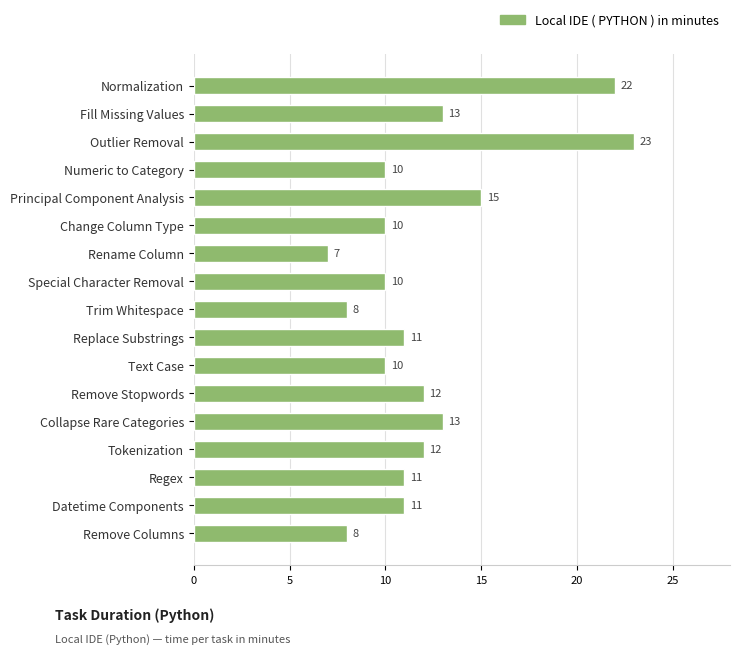

Reading top to bottom, transcribe all the data shown in this chart.

22	13	23	10	15	10	7	10	8	11	10	12	13	12	11	11	8